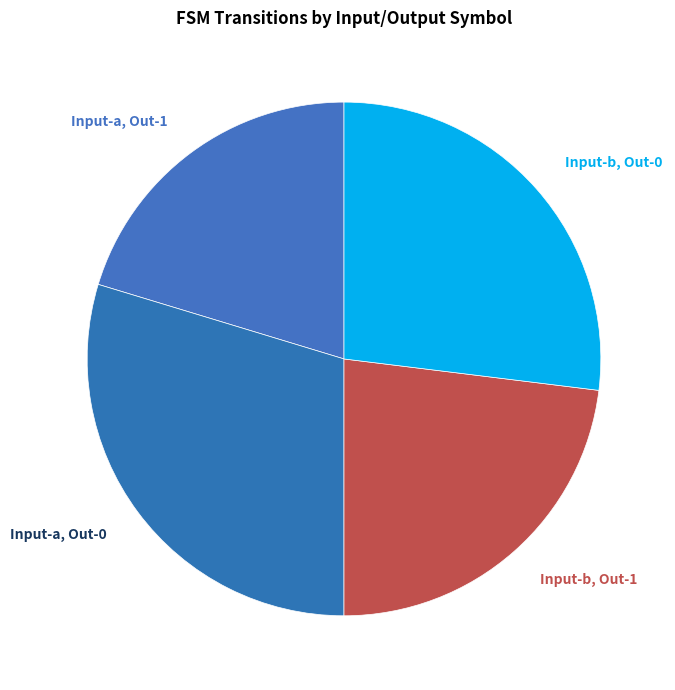

Does any single category account for the majority?

No